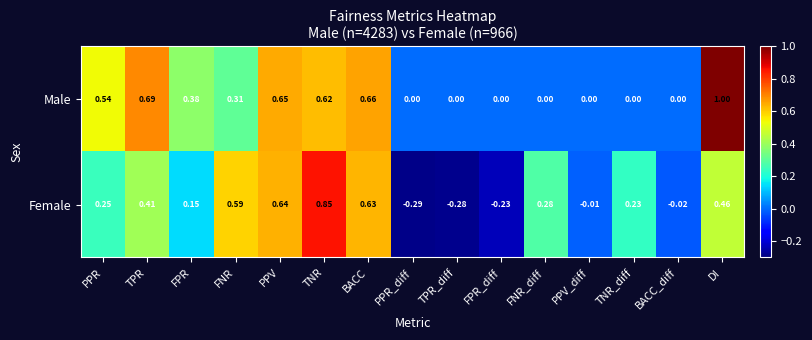

Between TPR and PPR_diff, which series saw the biggest shift?

Female